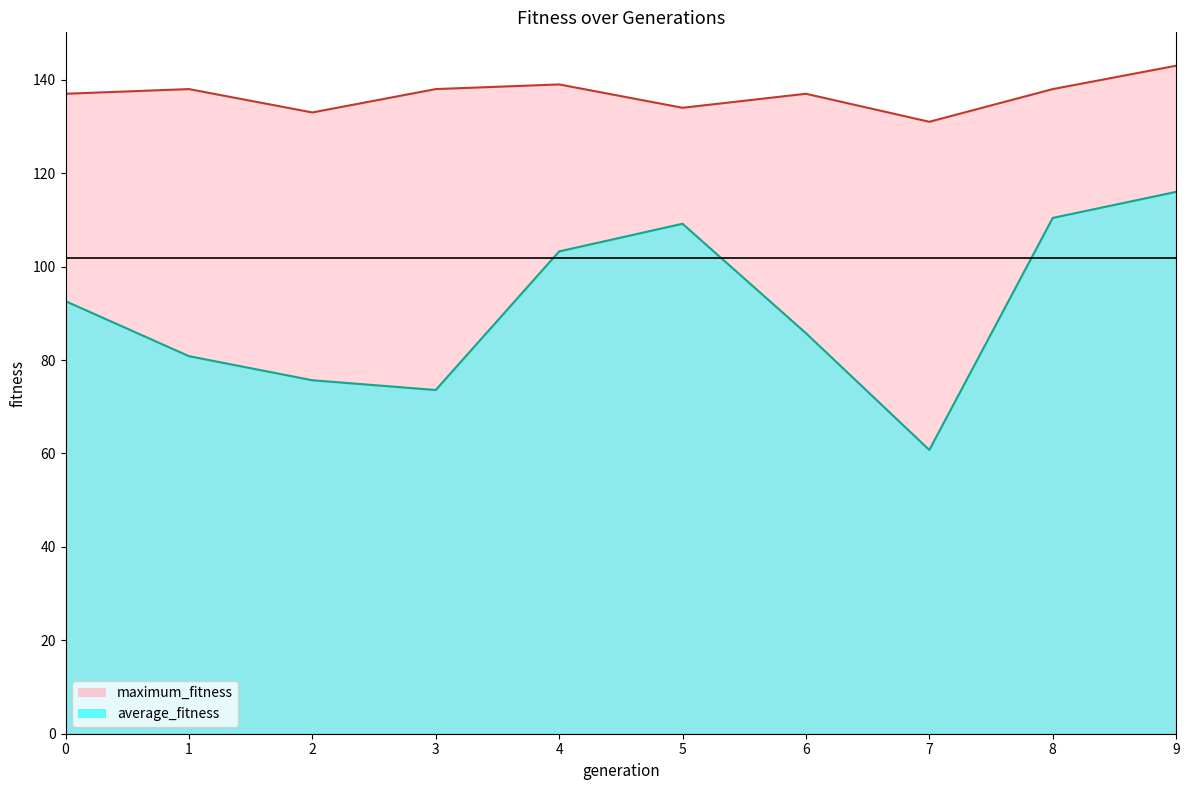

What are all the series names shown in the legend?

maximum_fitness line, average_fitness line